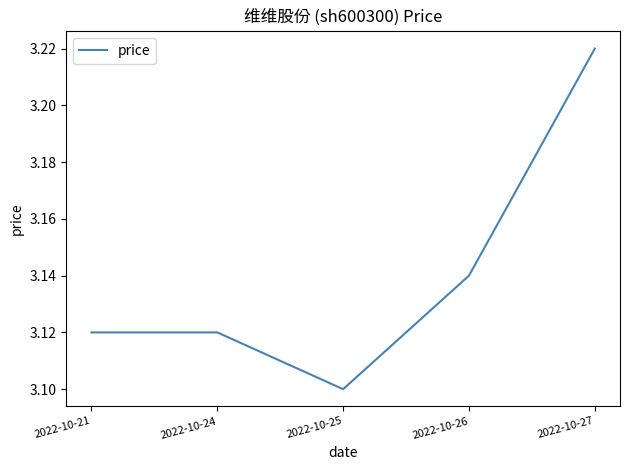

What is the sum of the values at 2022-10-21 and 2022-10-25?

6.2